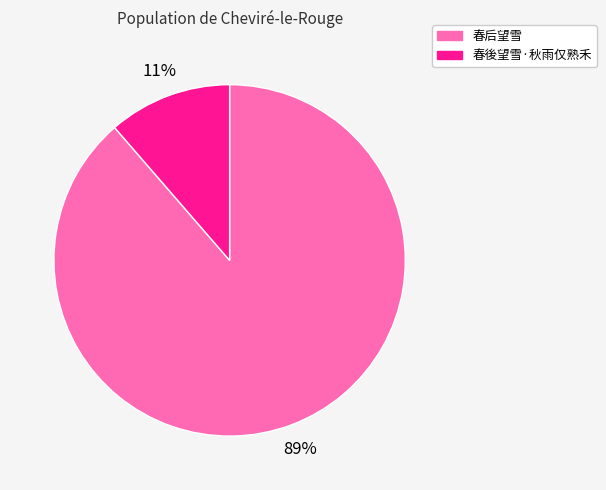

Do 春后望雪 and 春後望雪·秋雨仅熟禾 together represent more than half of the pie?

Yes